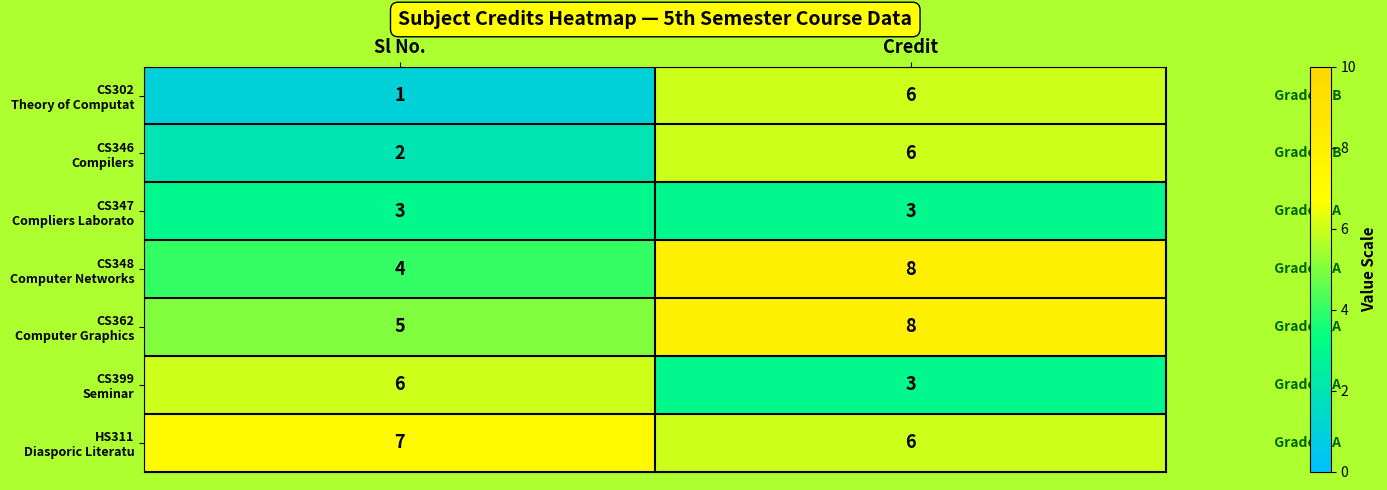

What is the total value across all series at Credit?

40